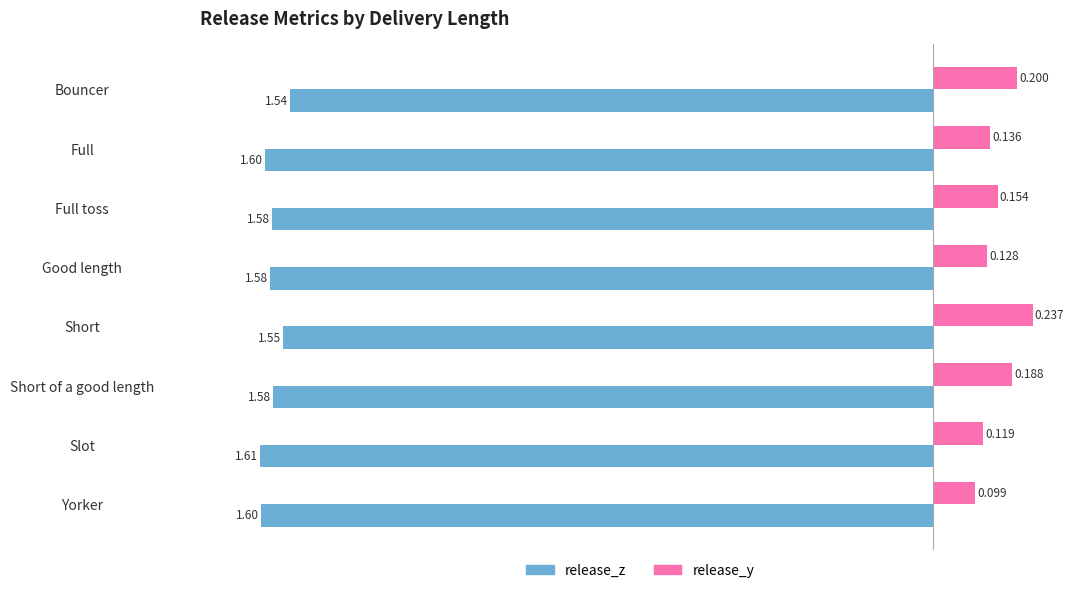

Is the value of release_z at Bouncer greater than the value of release_y at Yorker?

No